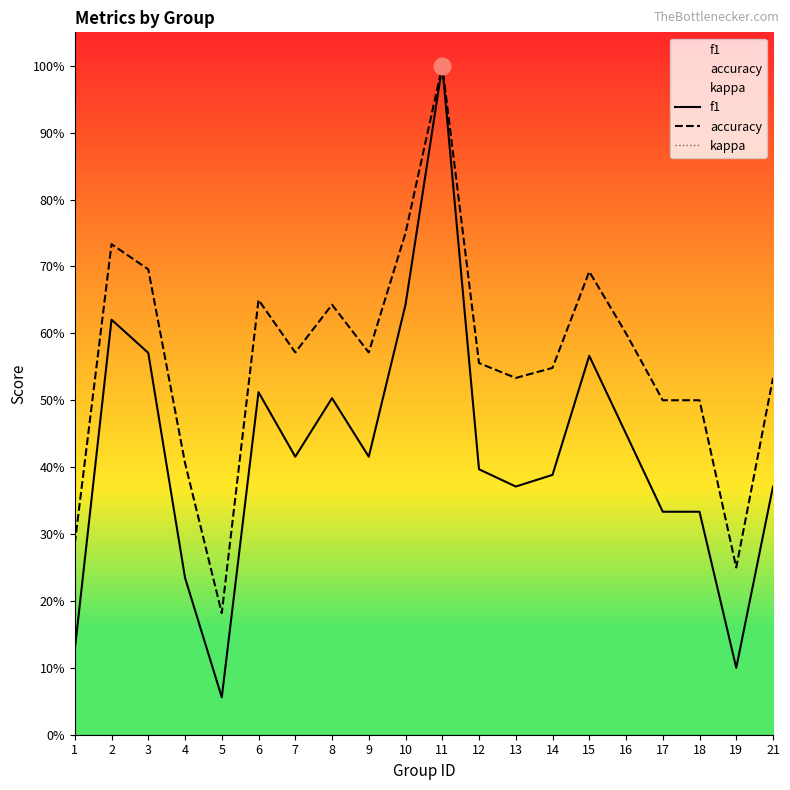

Between 4 and 15, which series saw the biggest shift?

f1